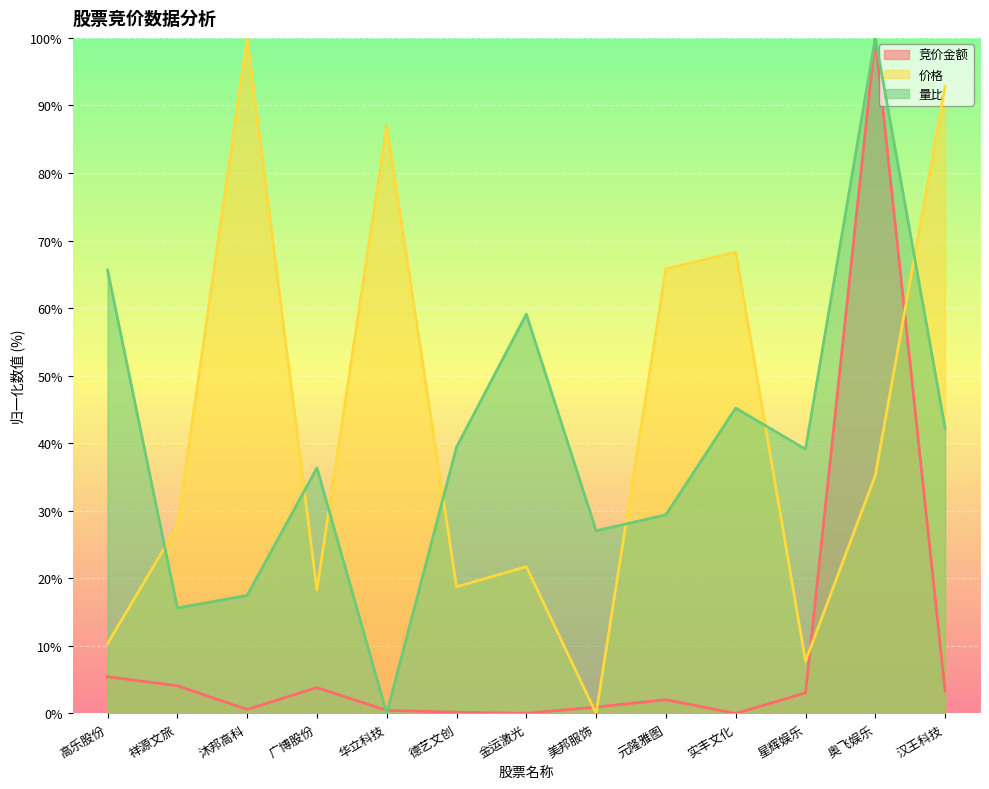

Which category has the lowest value in the 量比 series?

华立科技